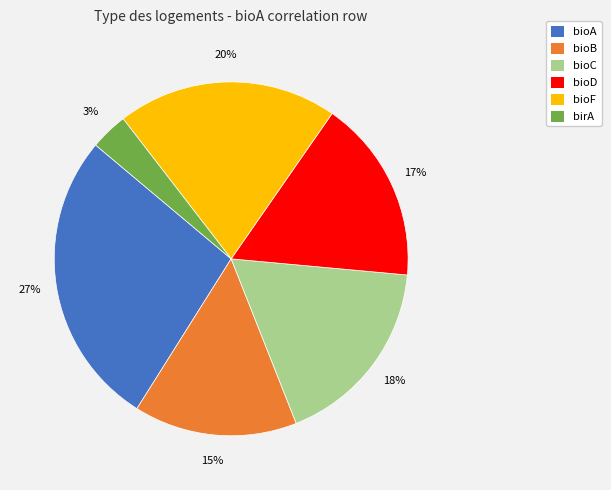

The bioC slice represents 24% of the pie. True or false?

False